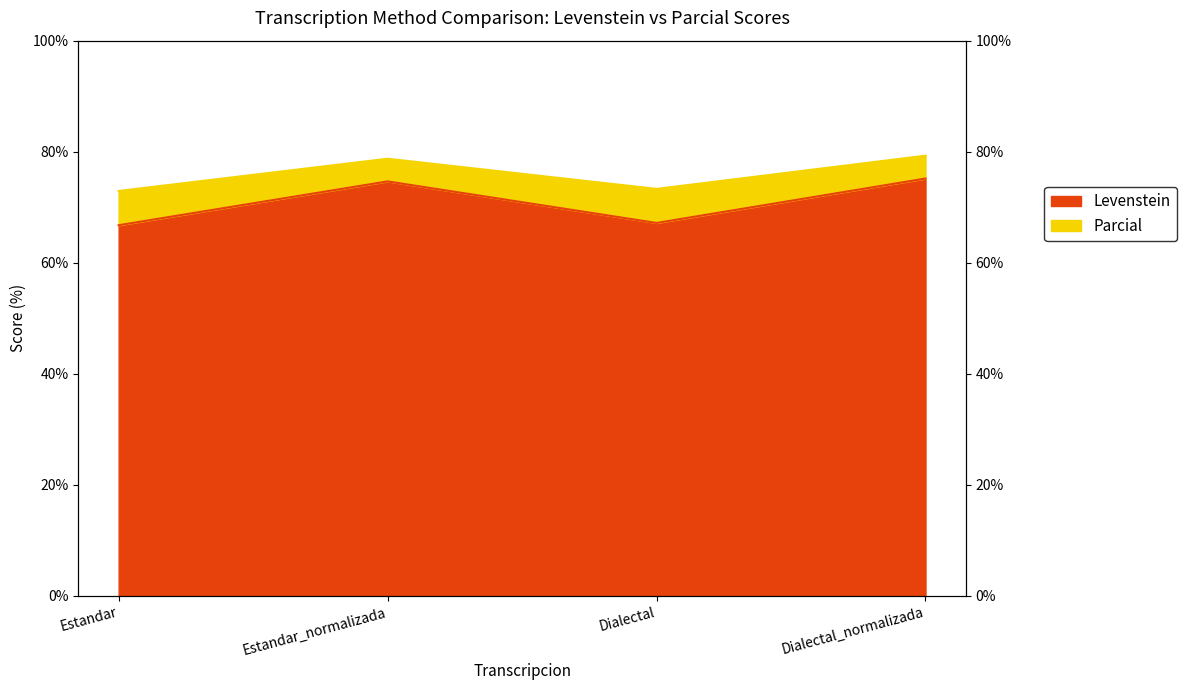

What is the smallest value displayed?

66.8